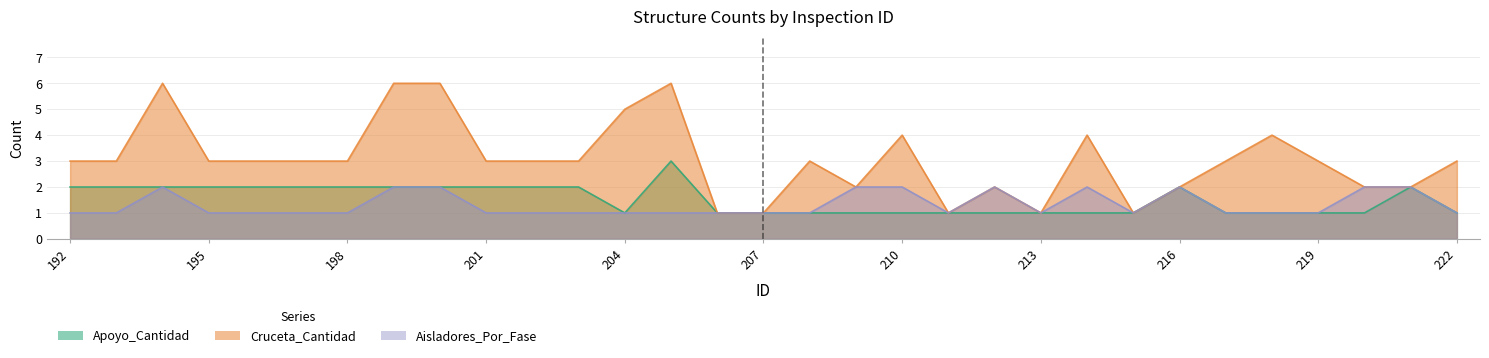

Is it true that Cruceta_Cantidad equals 2 at 217?

False